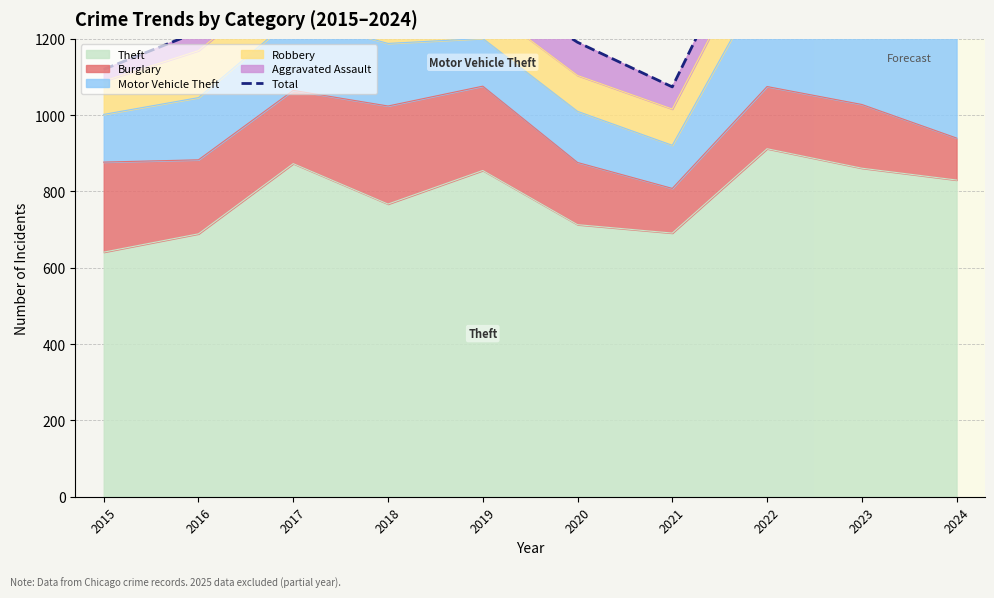

What is the difference between the maximum and minimum values?

616